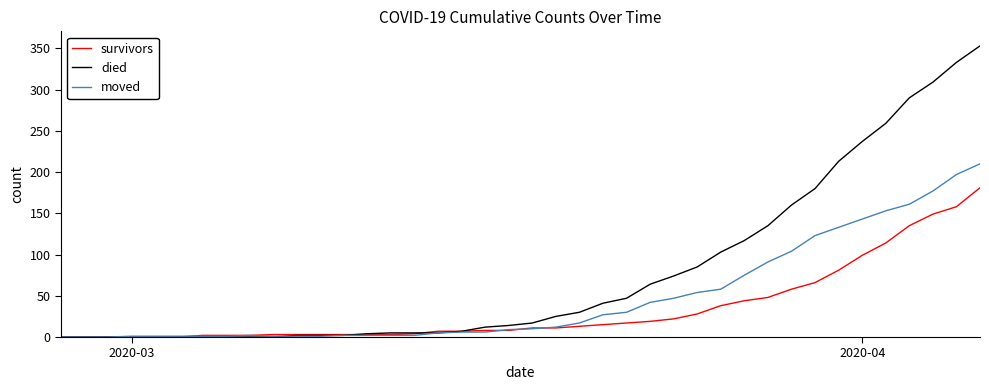

What is the greatest value displayed?

353